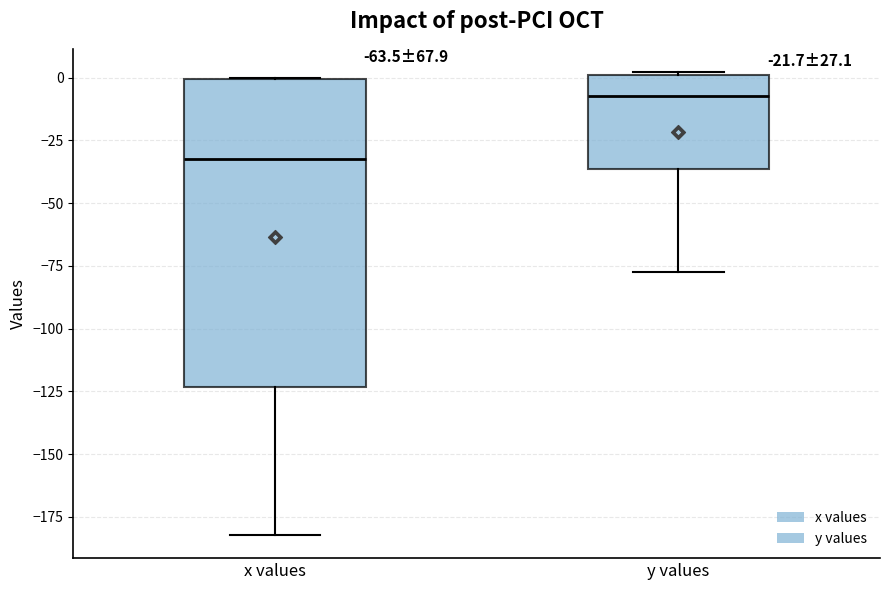

Which box has the highest median line?

y values